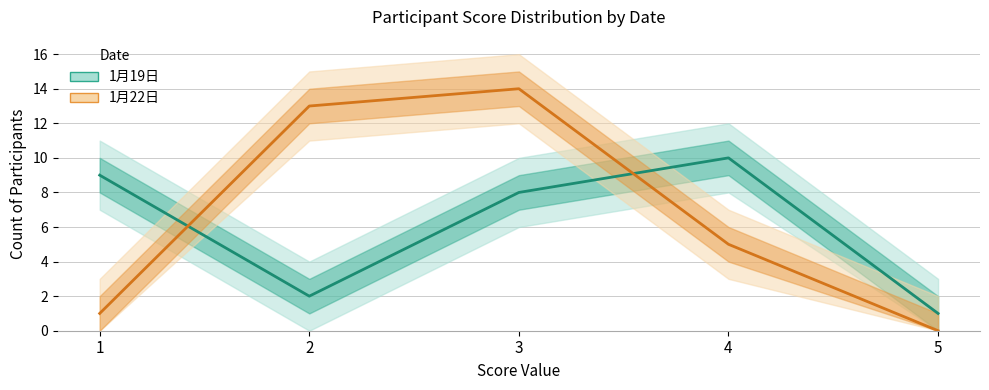

Where is the first local maximum for 1月22日?

3